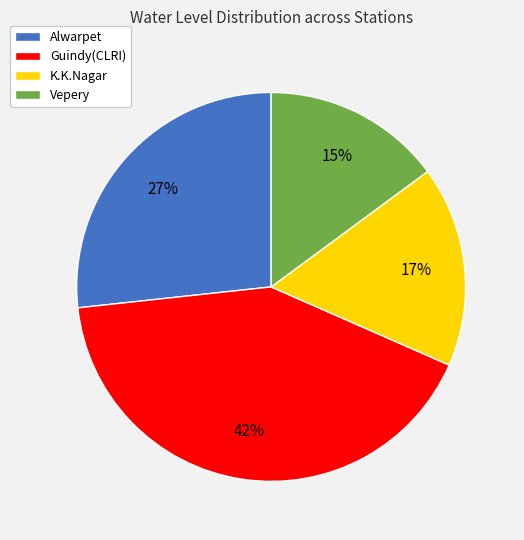

To the nearest percent, what percentage of the pie is Alwarpet?

27%